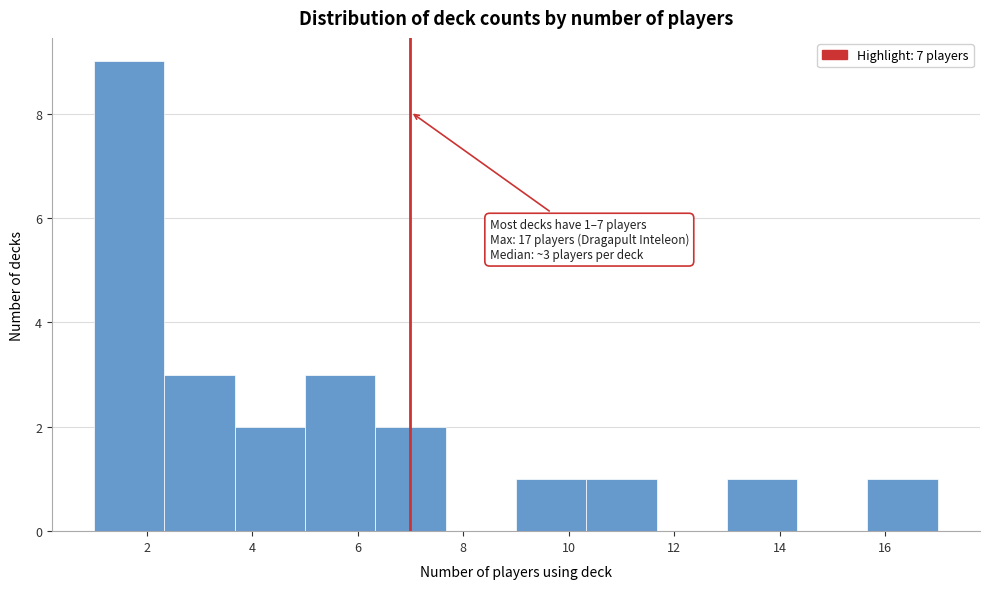

Over which range of the x-axis is the bar tallest?

1.0 to 2.4